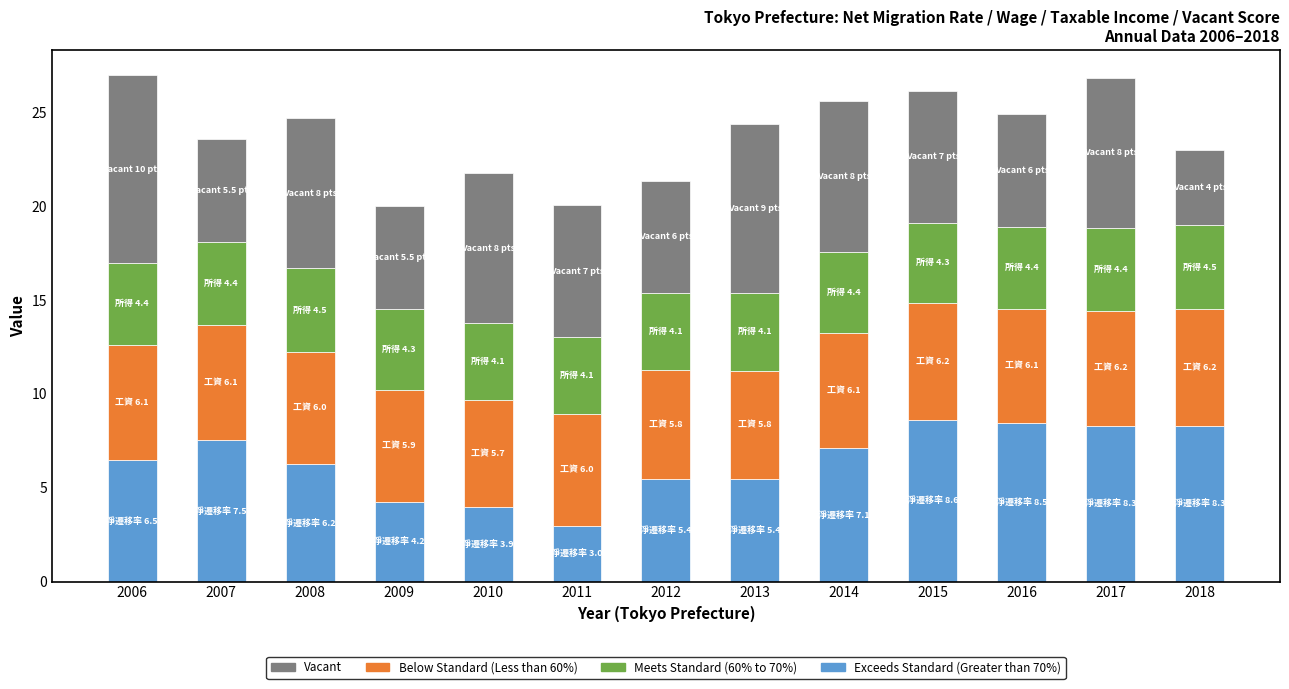

What is the minimum value for Exceeds Standard (Greater than 70%)?

3.0